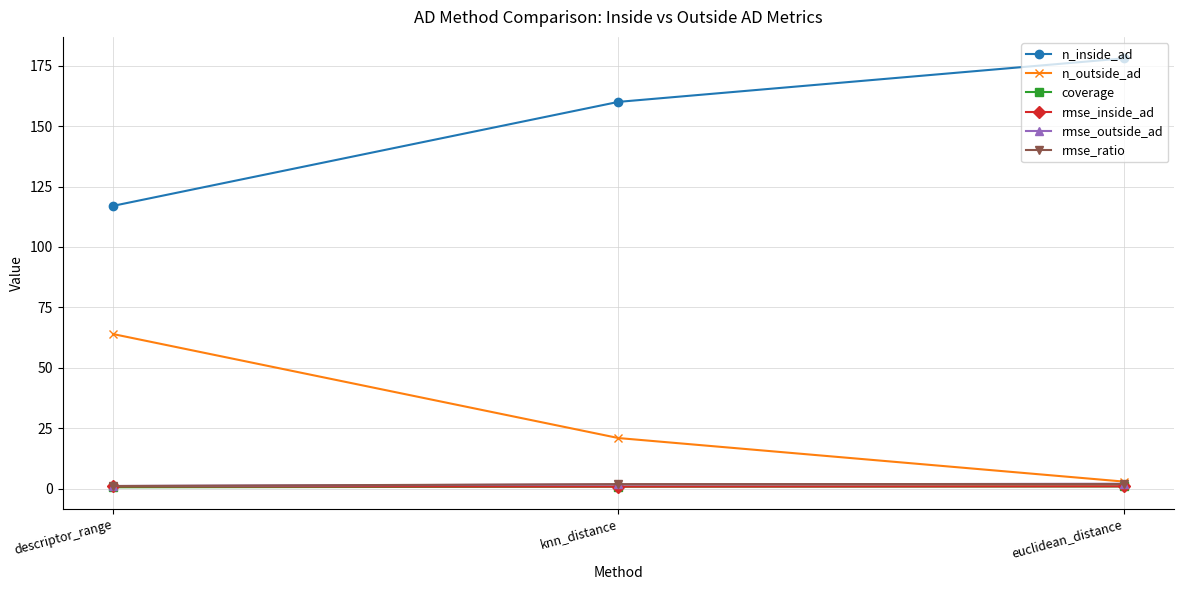

Which series has the largest total across all categories?

n_inside_ad